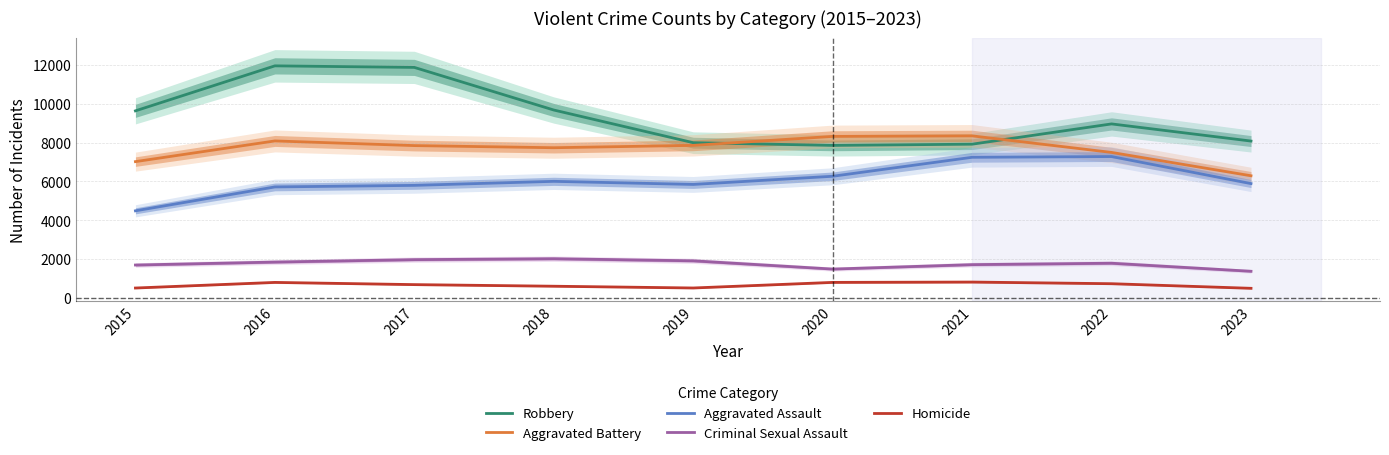

At which category does Homicide reach its first local peak?

2016